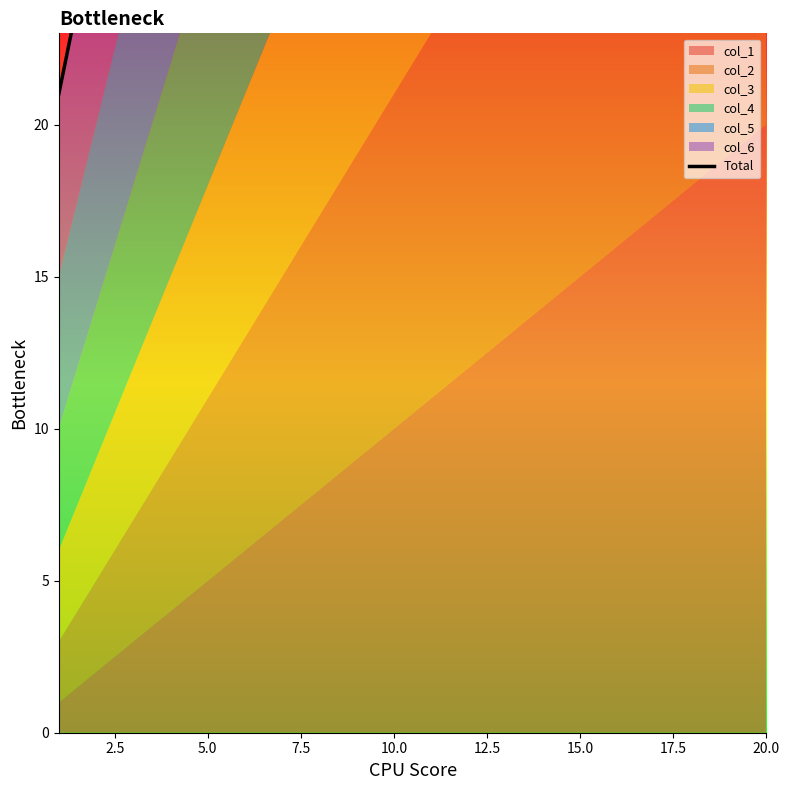

How many values are below 81?

10